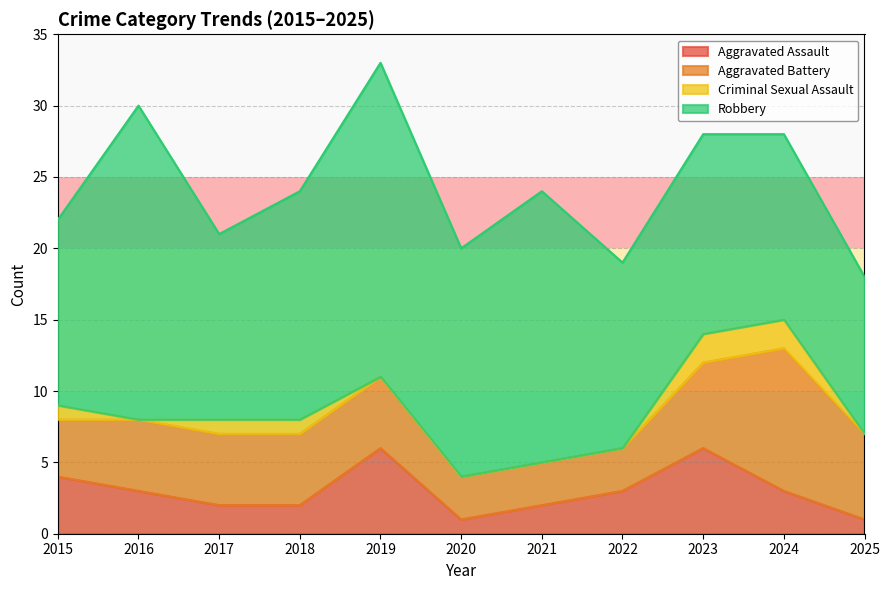

What is the difference between the Criminal Sexual Assault values at 2022 and 2017?

1